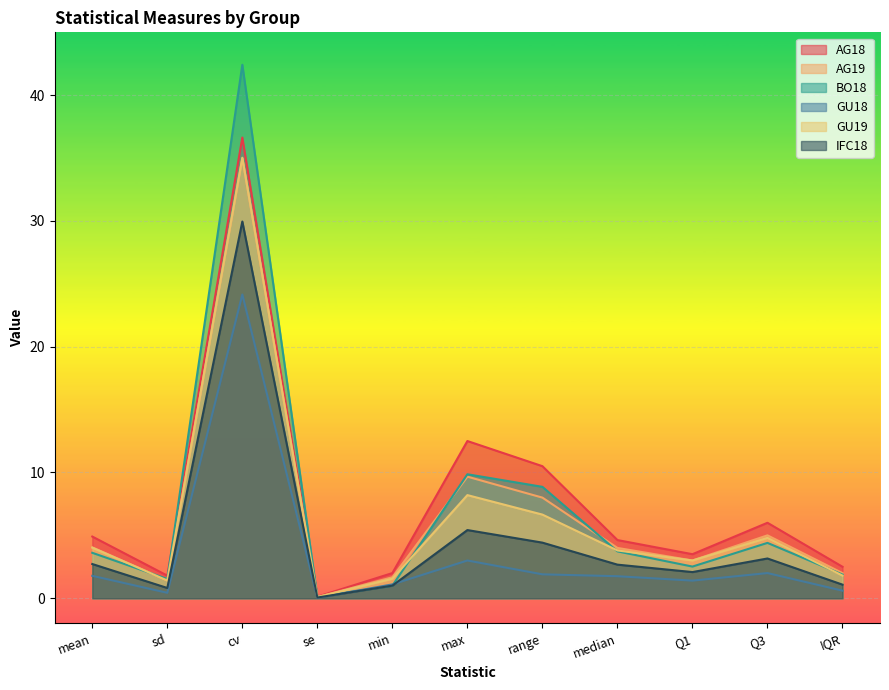

What is the approximate value of GU19 at sd?

1.4